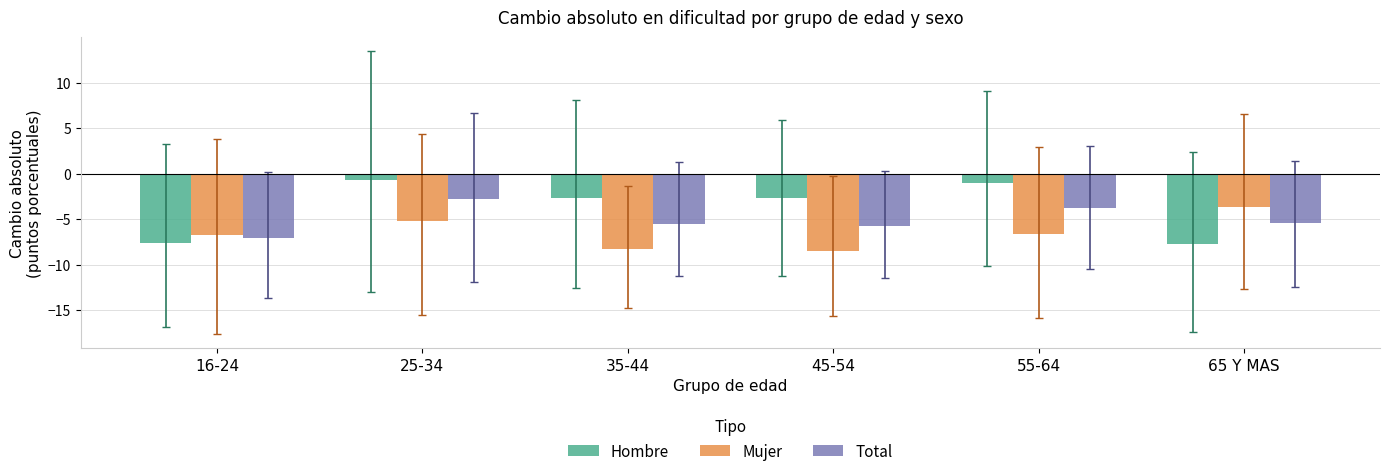

At which category is the sum across all series the highest?

25-34